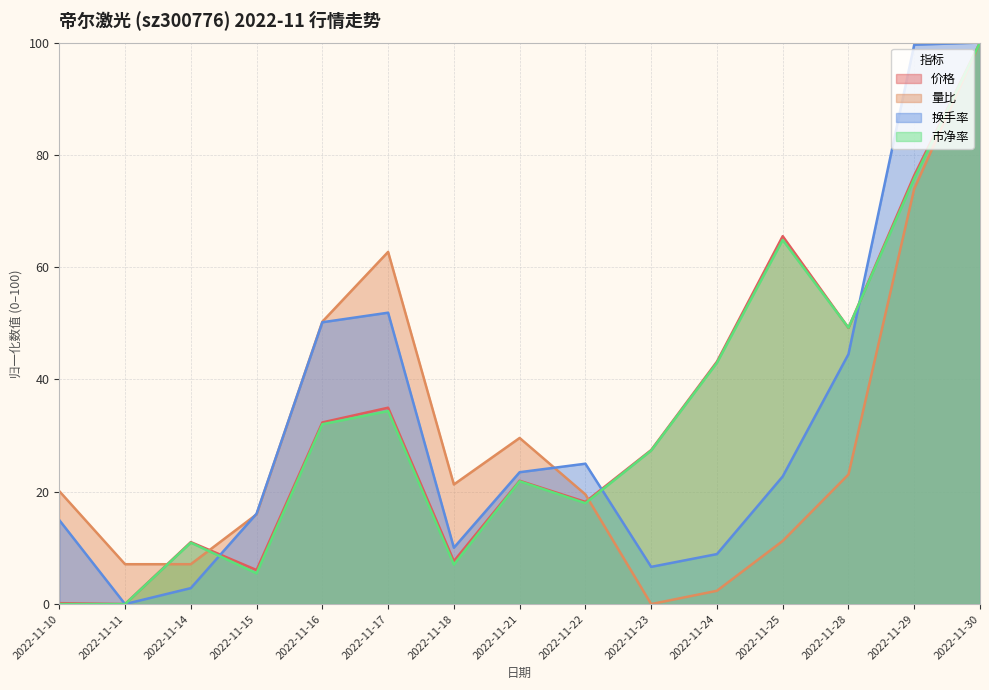

Does the chart have visible grid lines?

Yes